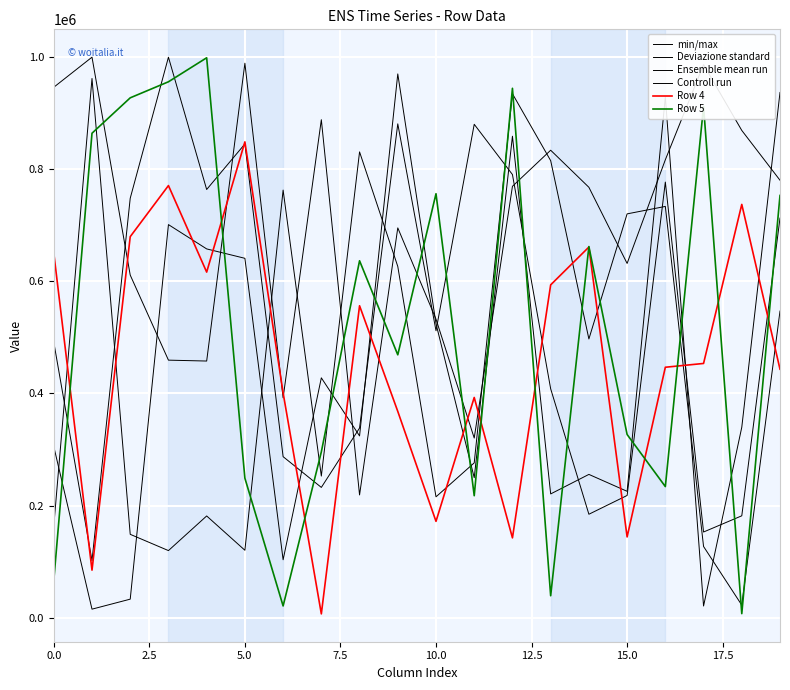

How many intersections are there between min/max and Controll run?

6